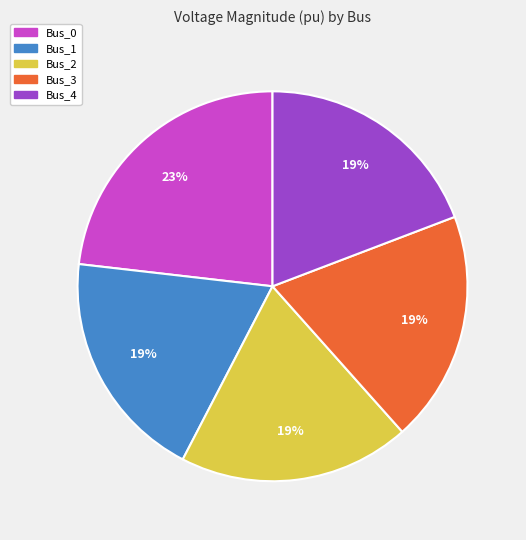

To the nearest percent, what is the average slice percentage?

20%